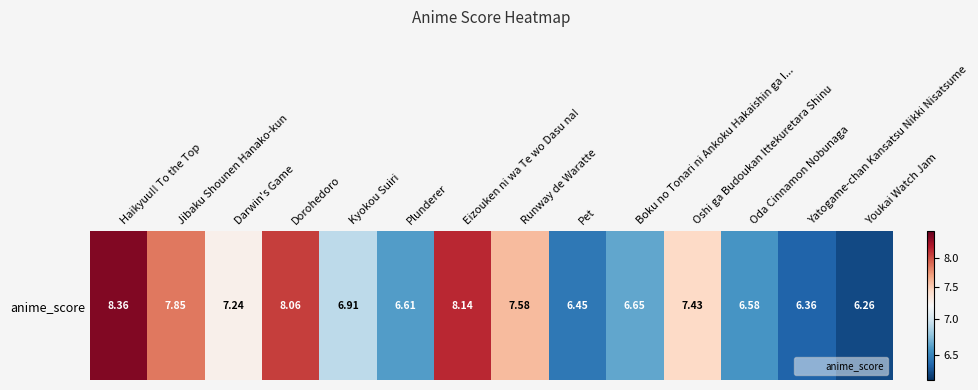

Reading left to right, what are all the values shown in this chart?

8.4	7.8	7.2	8.1	6.9	6.6	8.1	7.6	6.5	6.7	7.4	6.6	6.4	6.3